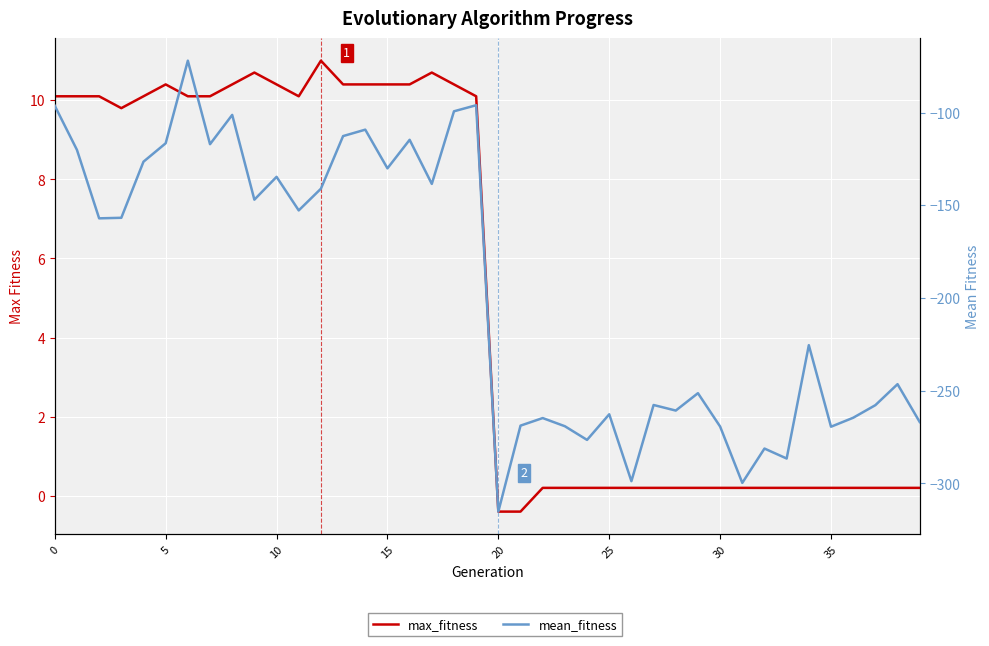

What is the value of the max_fitness point at the 37th from the left?

0.2